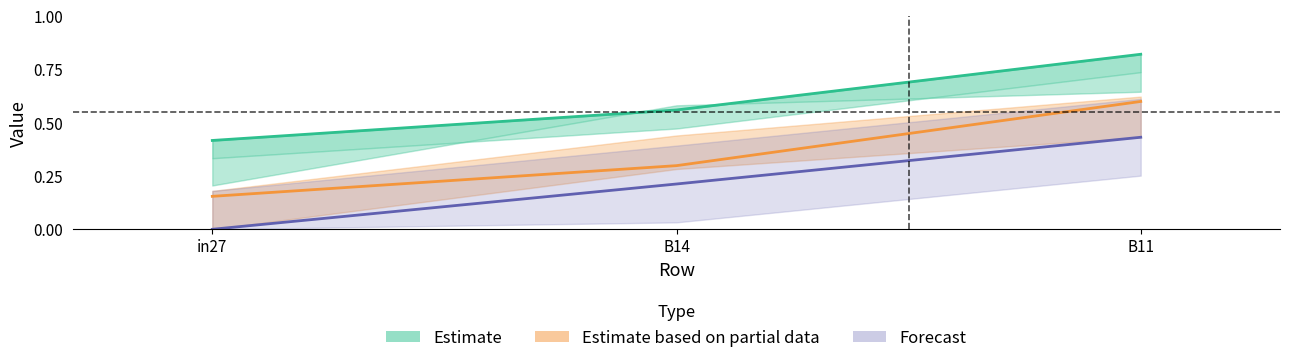

Which has a higher value, in27 or B11?

B11